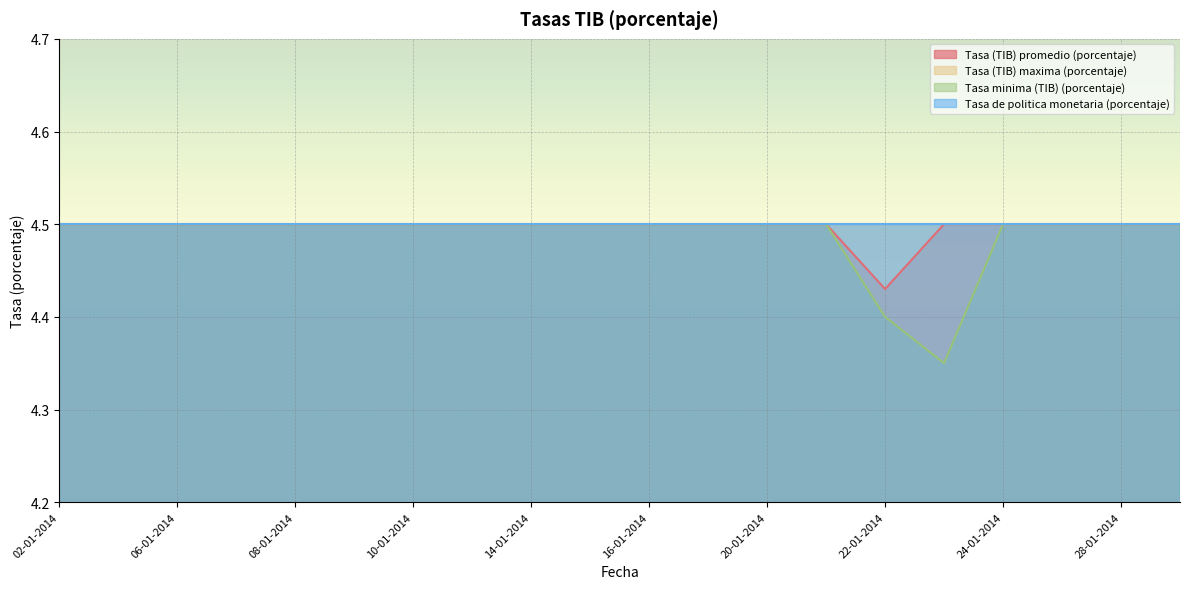

How many Tasa (TIB) promedio (porcentaje) values are between 4 and 5?

20